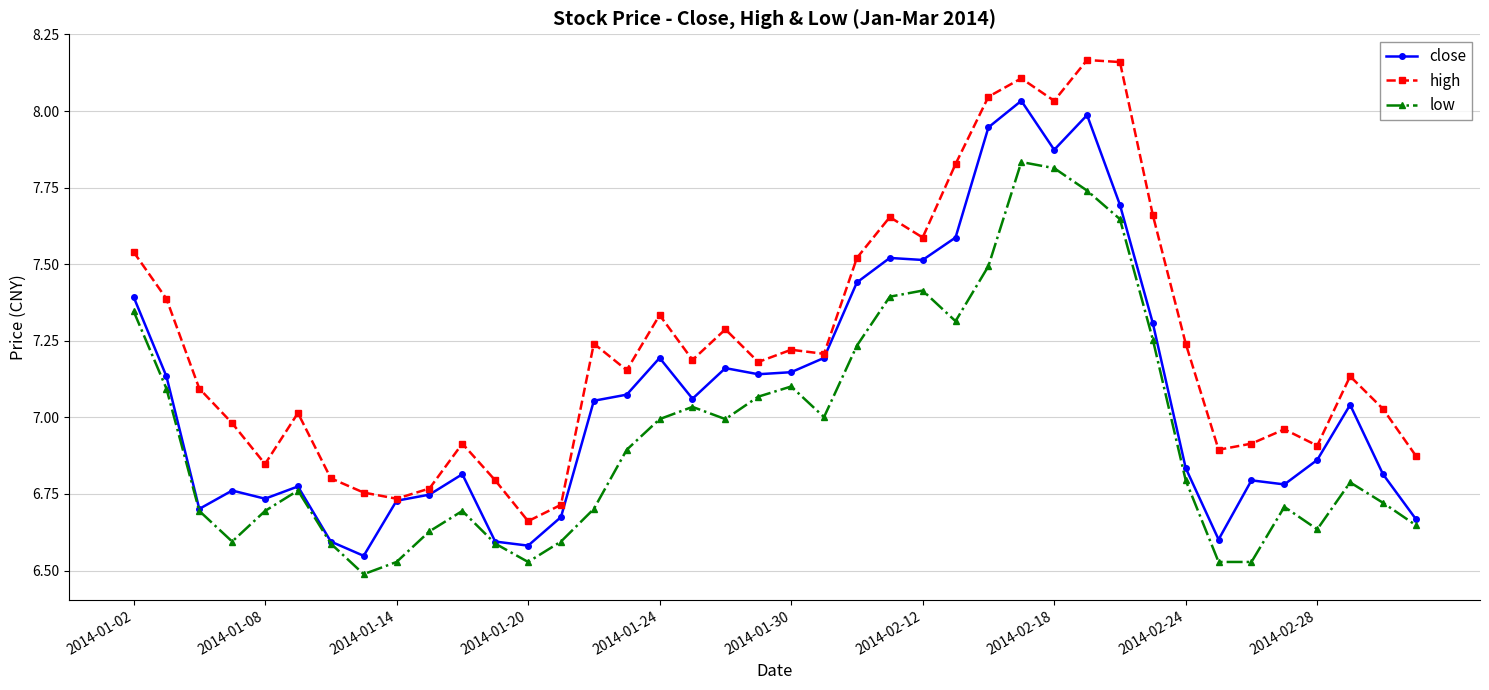

True or false: high and low cross at least once.

False